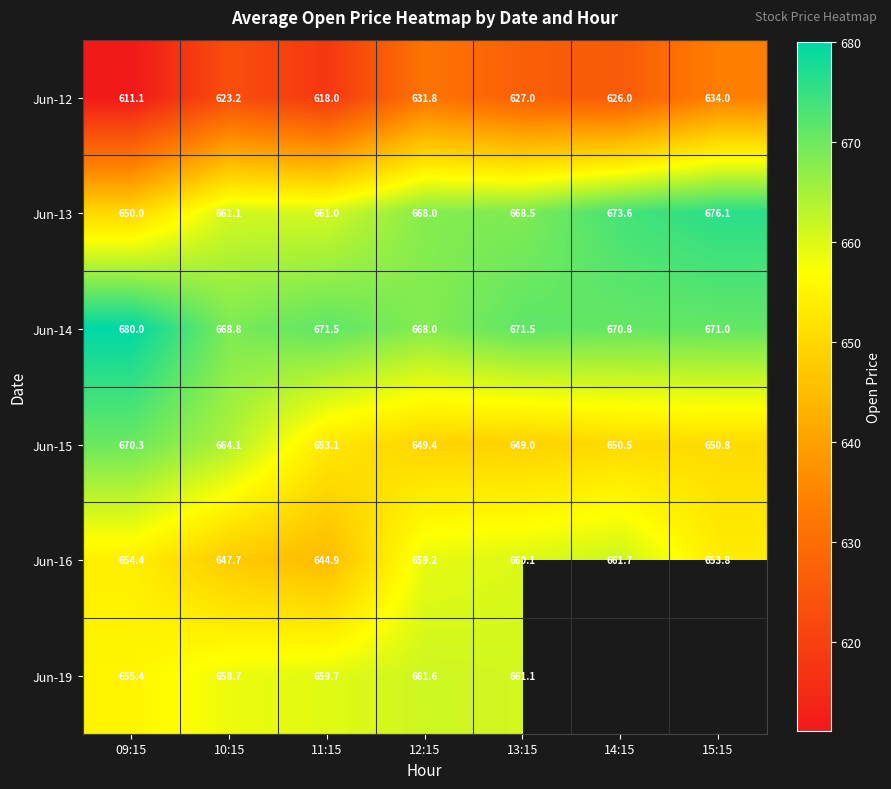

The Jun-19 series shows 655.4 at 09:15. True or false?

True